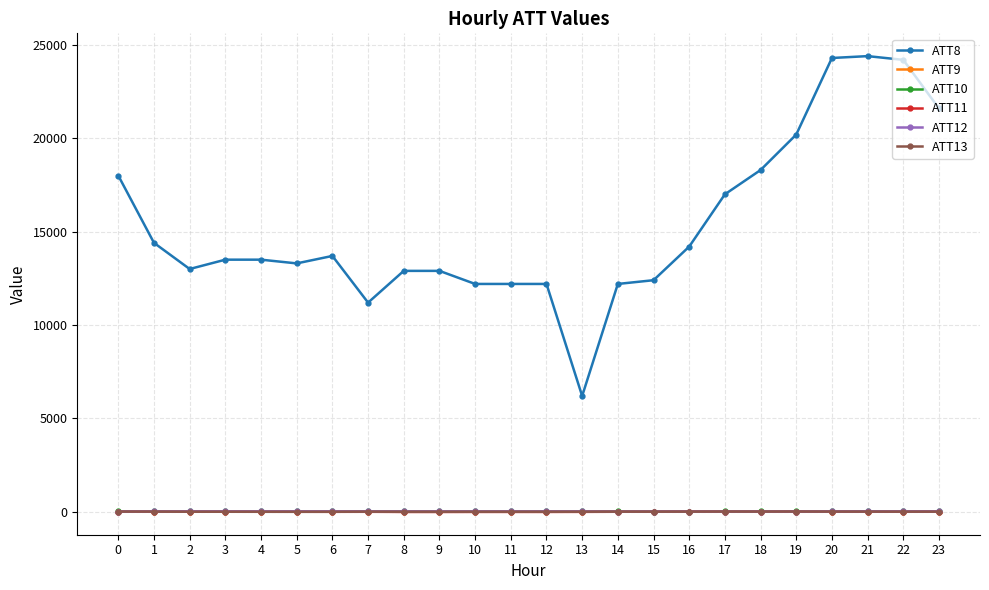

Is this an area chart (filled region under the line)?

No